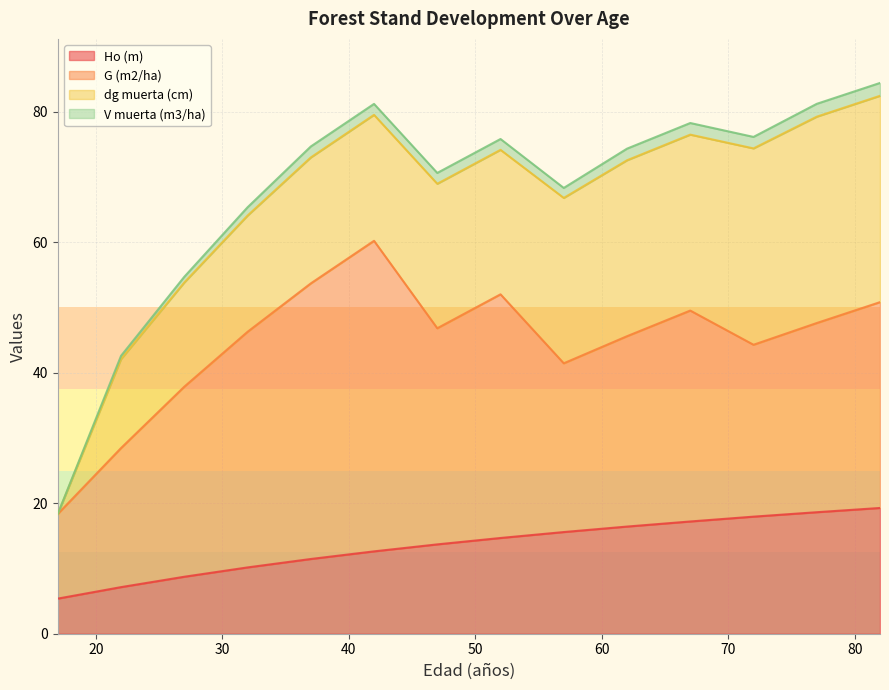

The value of V muerta (m3/ha) at 82 is 84.4. True or false?

True